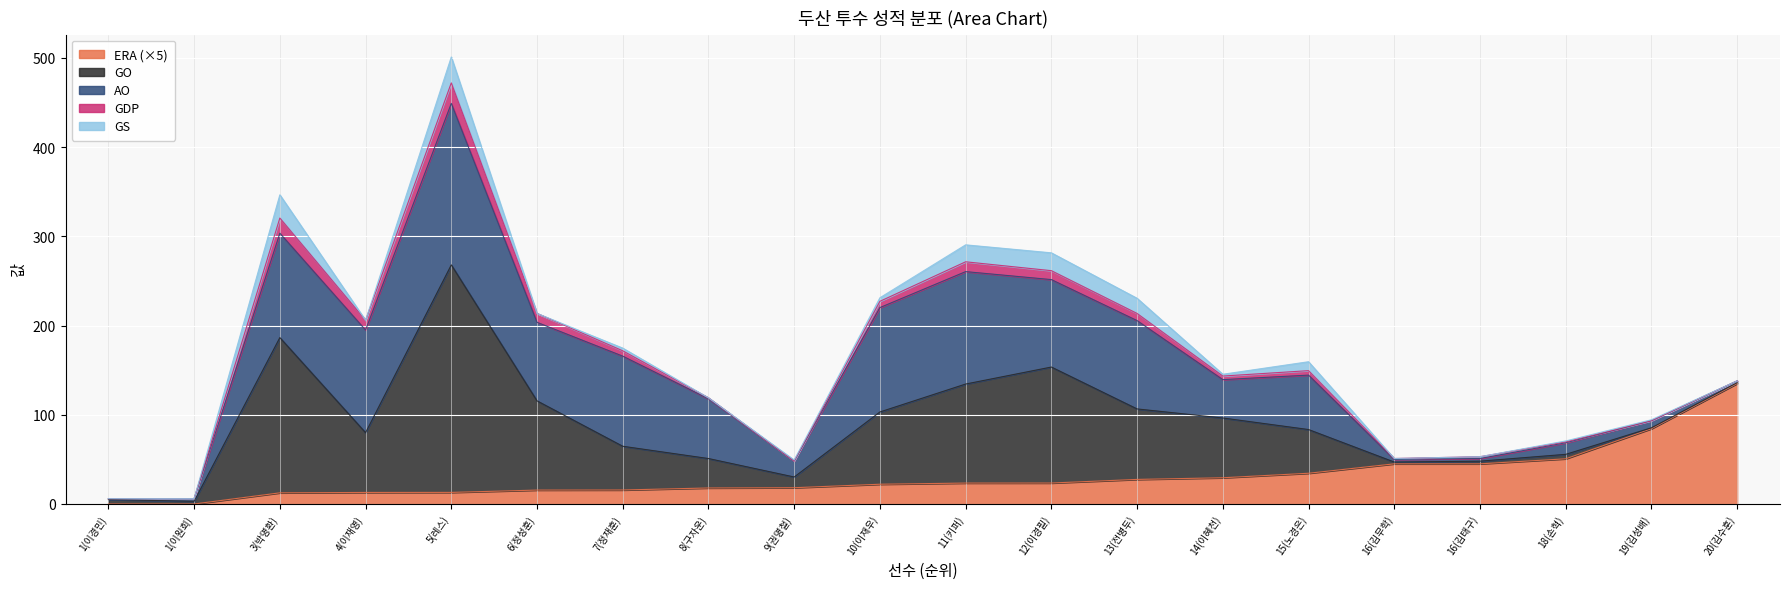

Reading right to left, list all the values displayed in this chart.

ERA: 20(김수훈)=27.0	19(김성배)=16.9	18(손혁)=10.1	16(김태구)=9.0	16(김무학)=9.0	15(노경은)=6.9	14(이혜천)=5.9	13(전병두)=5.5	12(이경필)=4.7	11(키퍼)=4.7	10(이재우)=4.4	9(권명철)=3.6	8(구자운)=3.6	7(정재훈)=3.1	6(정성훈)=3.1	5(레스)=2.6	4(이재영)=2.6	3(박명환)=2.5	1(이원희)=0.0	1(이경민)=0.0
GO: 20(김수훈)=1.0	19(김성배)=1.0	18(손혁)=5.0	16(김태구)=3.0	16(김무학)=2.0	15(노경은)=49.0	14(이혜천)=67.0	13(전병두)=79.0	12(이경필)=130.0	11(키퍼)=111.0	10(이재우)=81.0	9(권명철)=12.0	8(구자운)=33.0	7(정재훈)=49.0	6(정성훈)=100.0	5(레스)=255.0	4(이재영)=67.0	3(박명환)=174.0	1(이원희)=3.0	1(이경민)=5.0
AO: 20(김수훈)=2.0	19(김성배)=8.0	18(손혁)=13.0	16(김태구)=3.0	16(김무학)=3.0	15(노경은)=61.0	14(이혜천)=43.0	13(전병두)=99.0	12(이경필)=98.0	11(키퍼)=126.0	10(이재우)=117.0	9(권명철)=18.0	8(구자운)=67.0	7(정재훈)=101.0	6(정성훈)=88.0	5(레스)=181.0	4(이재영)=115.0	3(박명환)=117.0	1(이원희)=3.0	1(이경민)=1.0
GDP: 20(김수훈)=0.0	19(김성배)=0.0	18(손혁)=1.0	16(김태구)=2.0	16(김무학)=1.0	15(노경은)=5.0	14(이혜천)=4.0	13(전병두)=8.0	12(이경필)=10.0	11(키퍼)=11.0	10(이재우)=7.0	9(권명철)=0.0	8(구자운)=1.0	7(정재훈)=6.0	6(정성훈)=10.0	5(레스)=23.0	4(이재영)=11.0	3(박명환)=17.0	1(이원희)=0.0	1(이경민)=0.0
GS: 20(김수훈)=0.0	19(김성배)=1.0	18(손혁)=1.0	16(김태구)=0.0	16(김무학)=0.0	15(노경은)=10.0	14(이혜천)=2.0	13(전병두)=17.0	12(이경필)=20.0	11(키퍼)=19.0	10(이재우)=4.0	9(권명철)=1.0	8(구자운)=0.0	7(정재훈)=3.0	6(정성훈)=0.0	5(레스)=29.0	4(이재영)=0.0	3(박명환)=26.0	1(이원희)=0.0	1(이경민)=0.0